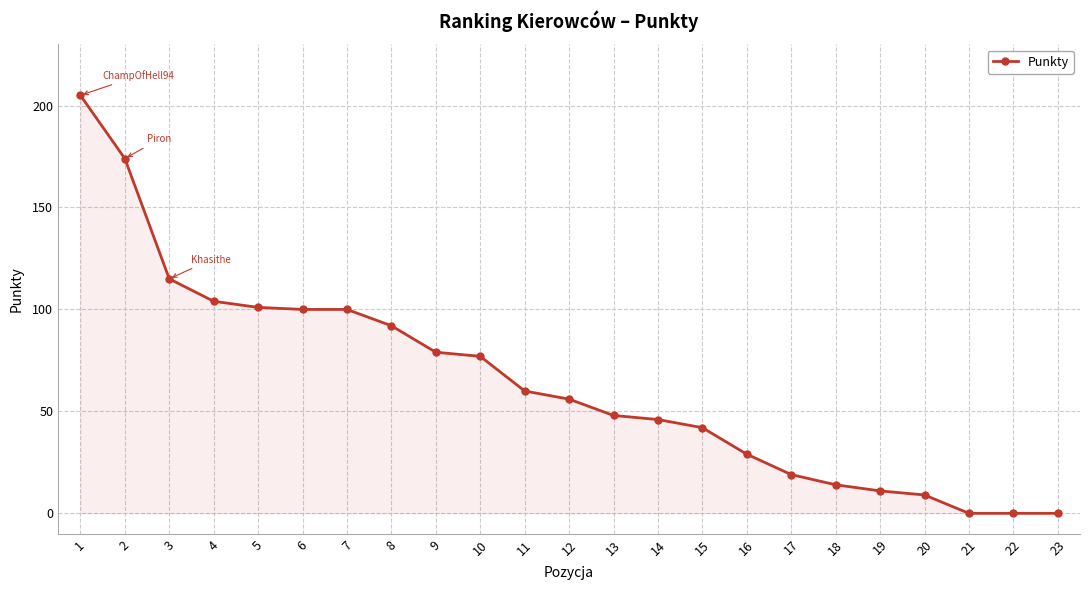

Reading right to left, list all the values displayed in this chart.

23=0	22=0	21=0	20=9	19=11	18=14	17=19	16=29	15=42	14=46	13=48	12=56	11=60	10=77	9=79	8=92	7=100	6=100	5=101	4=104	3=115	2=174	1=205